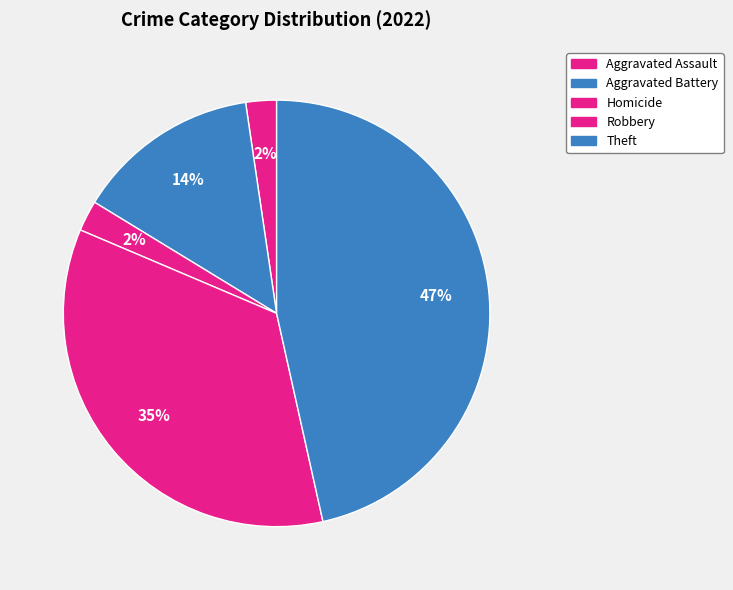

How many slices are in this pie chart?

5